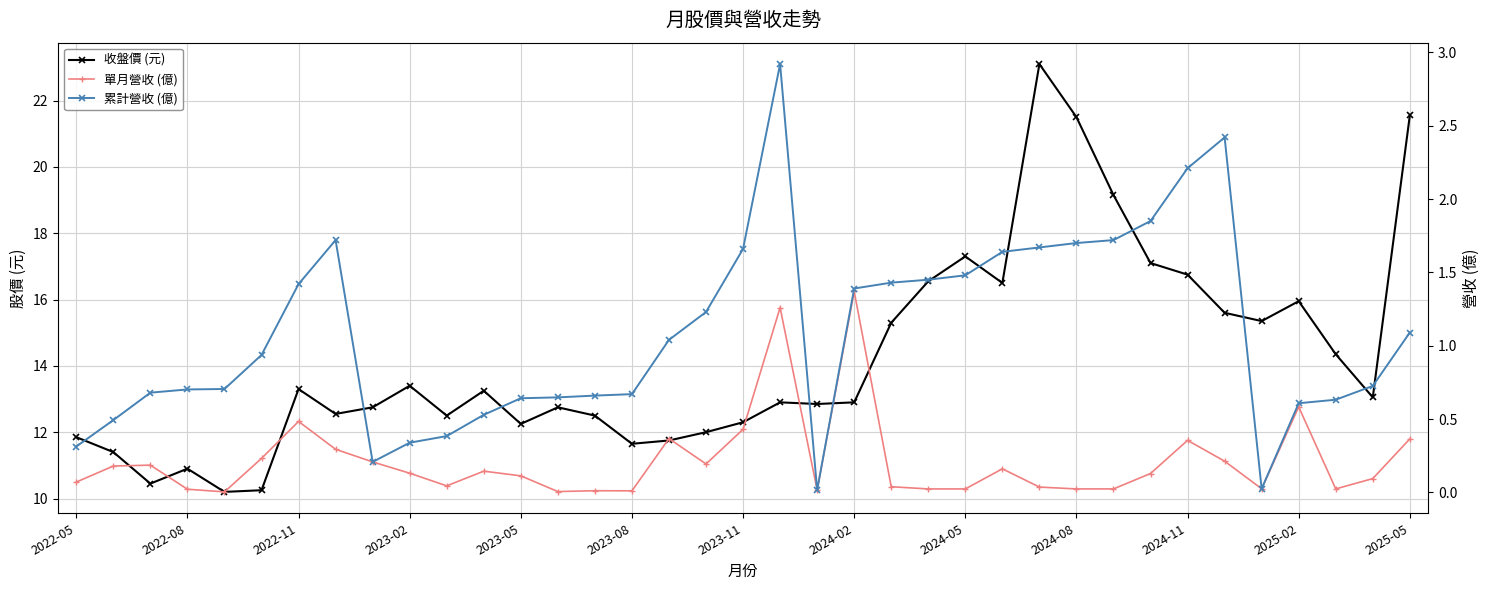

The value of 累計營收 (億) at 16 is 1.8. True or false?

False